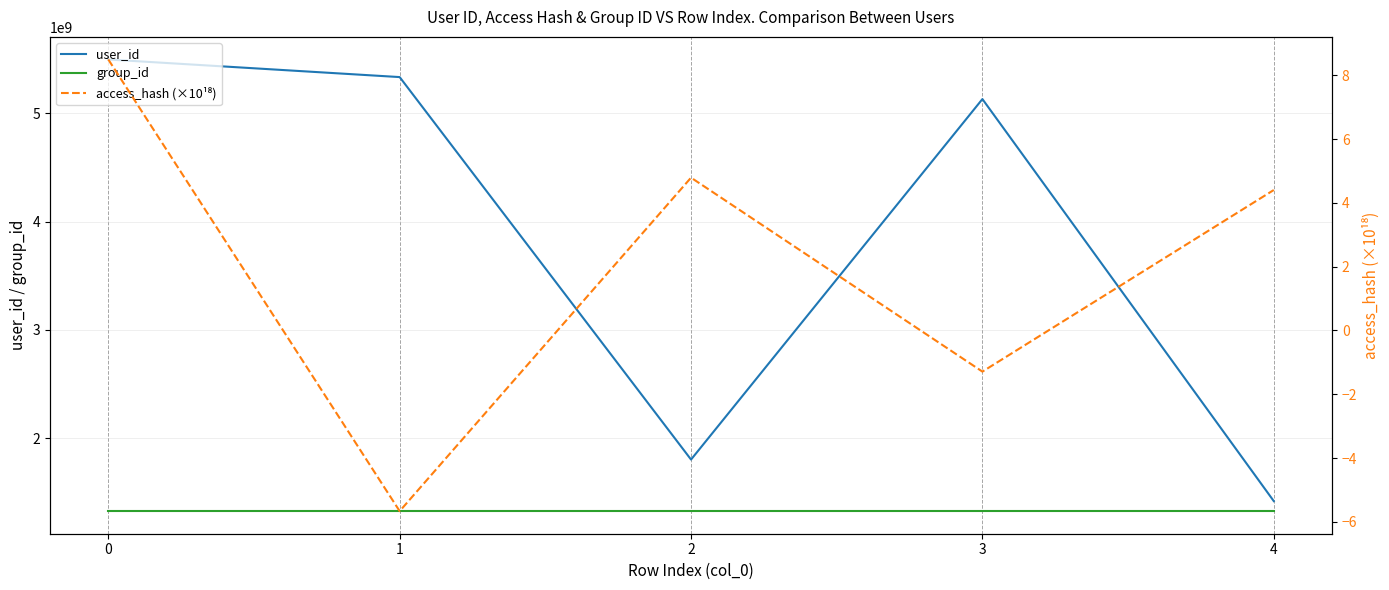

What value does the user_id series have at 3?

5129339666